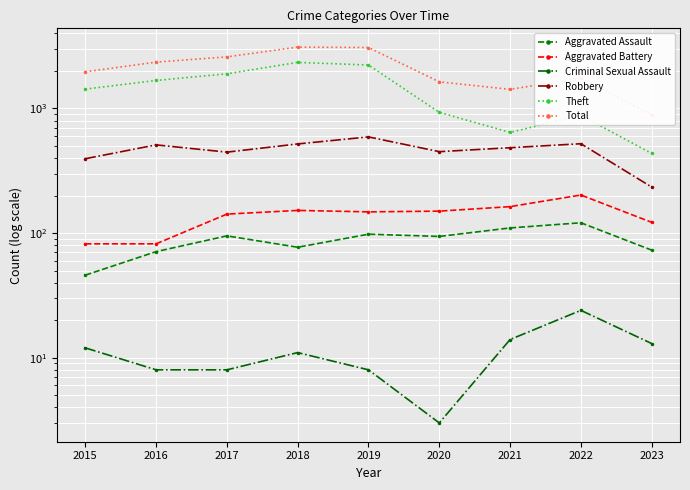

Is the value of Theft at 2022 greater than the value of Aggravated Assault at 2017?

Yes